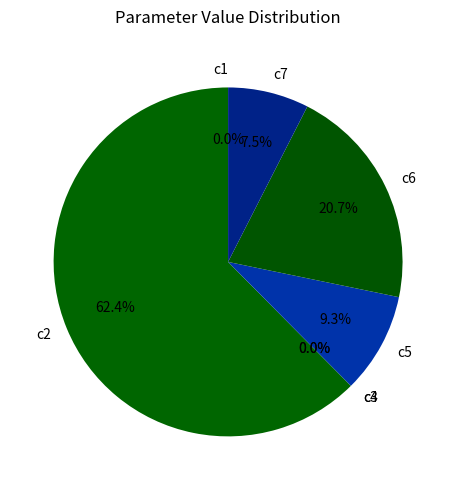

To the nearest percent, what is the average slice percentage?

14%